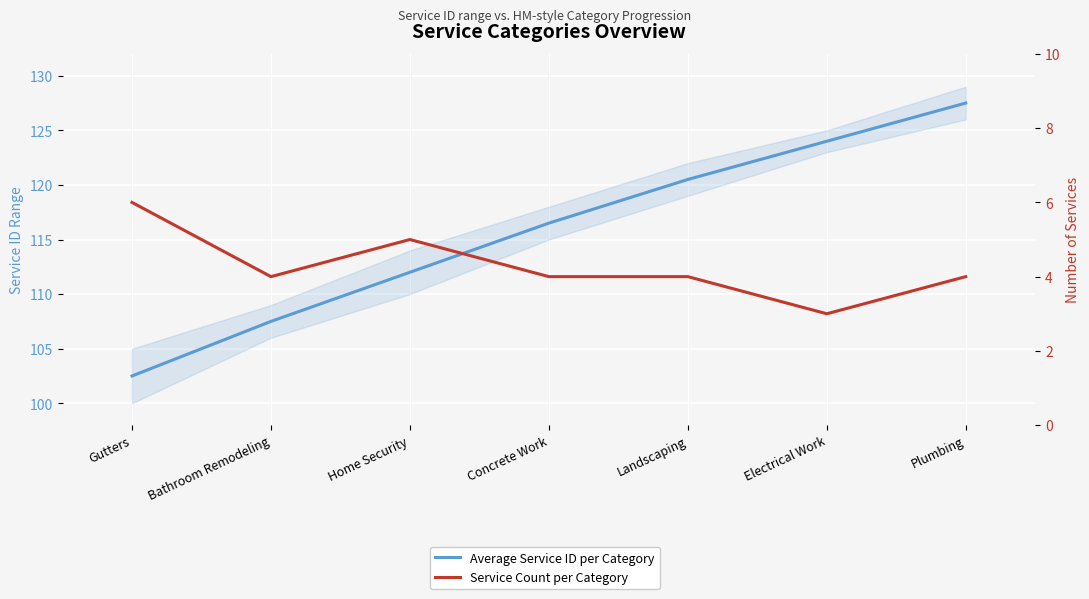

True or false: Average Service ID per Category and Service Count per Category intersect in this chart.

False